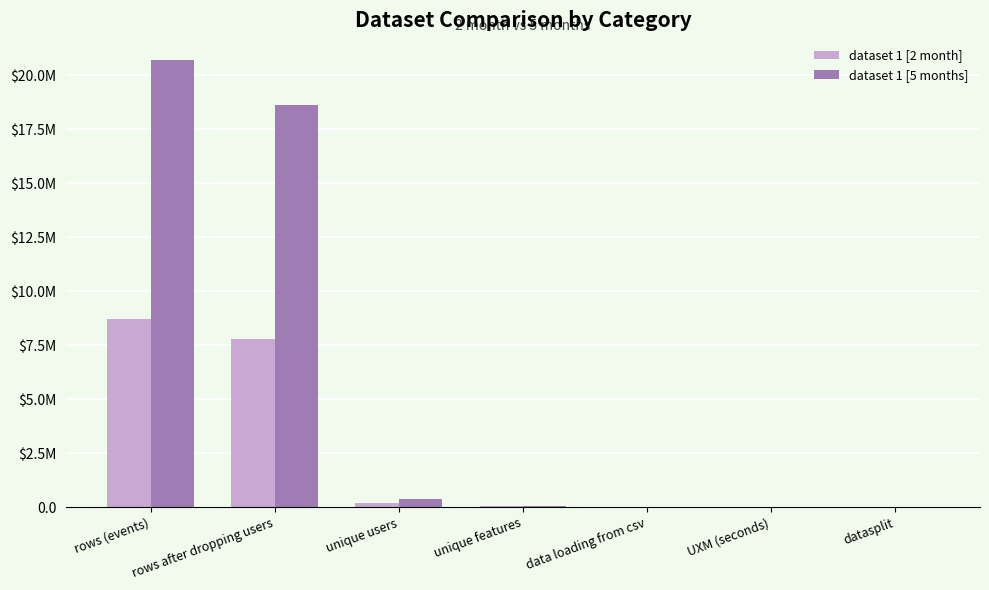

Is it true that dataset 1 [2 month] equals 277345.7 at unique users?

False